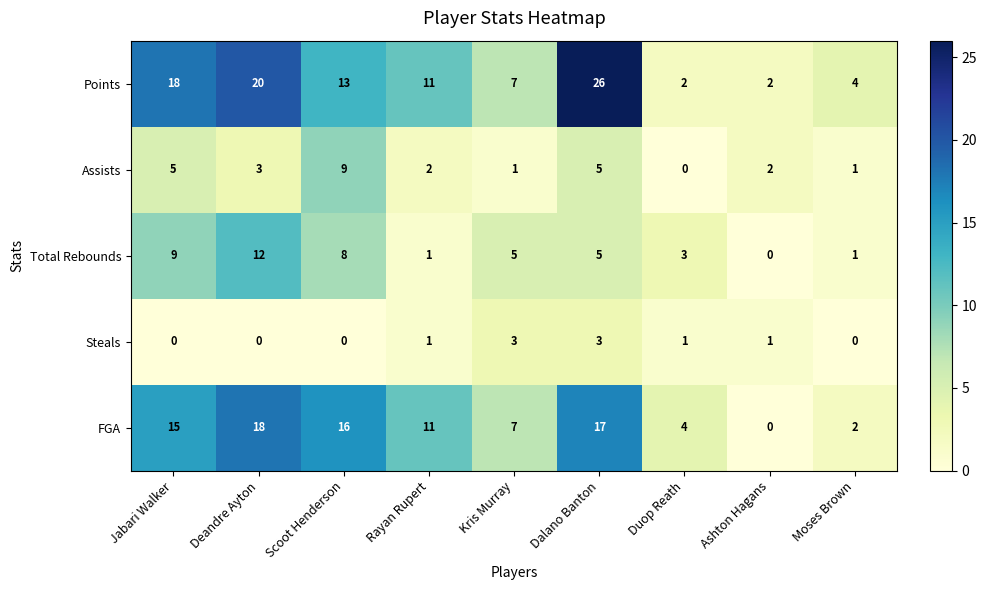

What is the difference between the Assists values at Jabari Walker and Moses Brown?

4